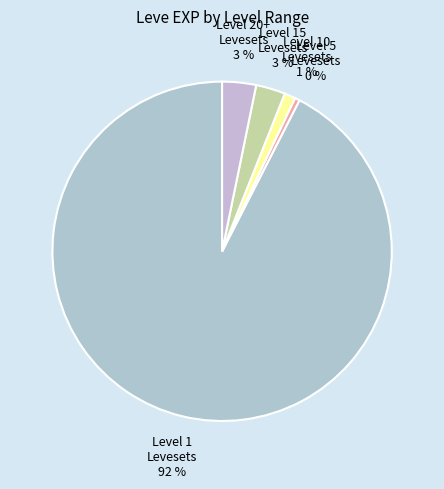

How many segments does this pie chart have?

5